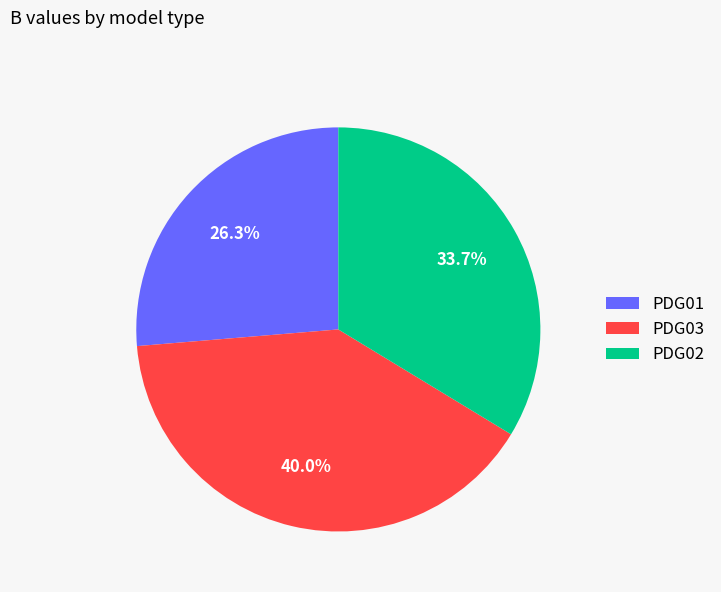

Is PDG01 the majority of the pie?

No